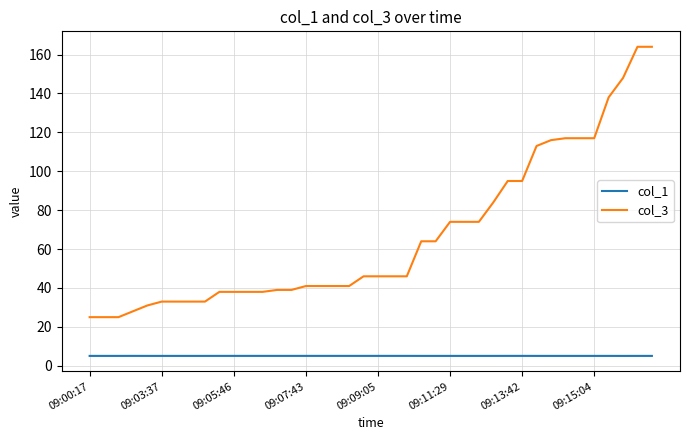

True or false: col_3 and col_1 intersect in this chart.

False